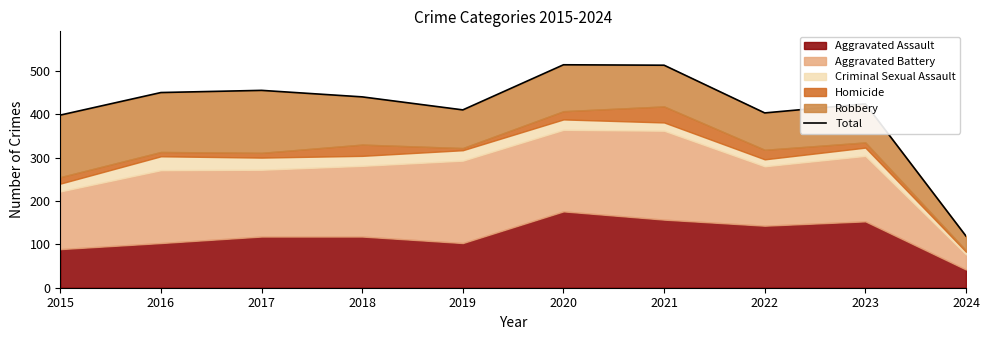

Is it true that the value at 2023 is 424?

True